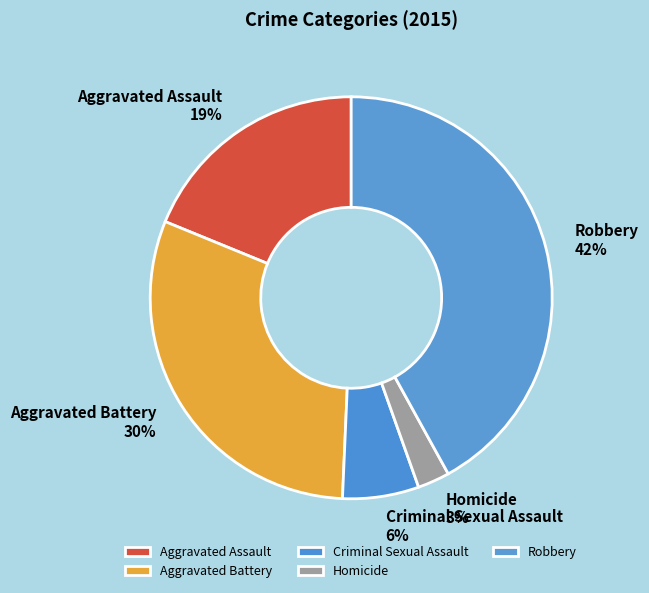

What percentage is the Aggravated Assault slice, to the nearest percent?

19%